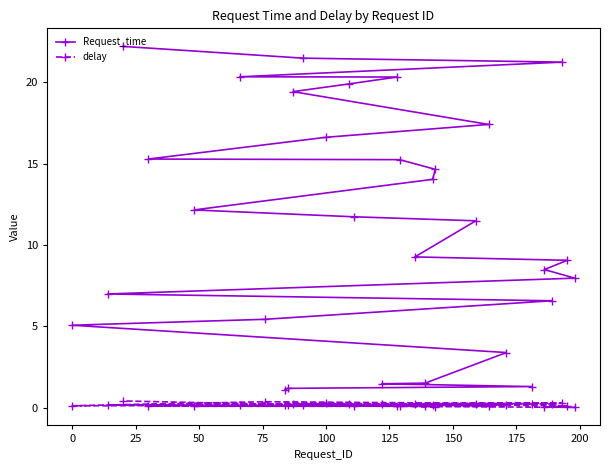

Which series has the widest spread of values?

Request_time